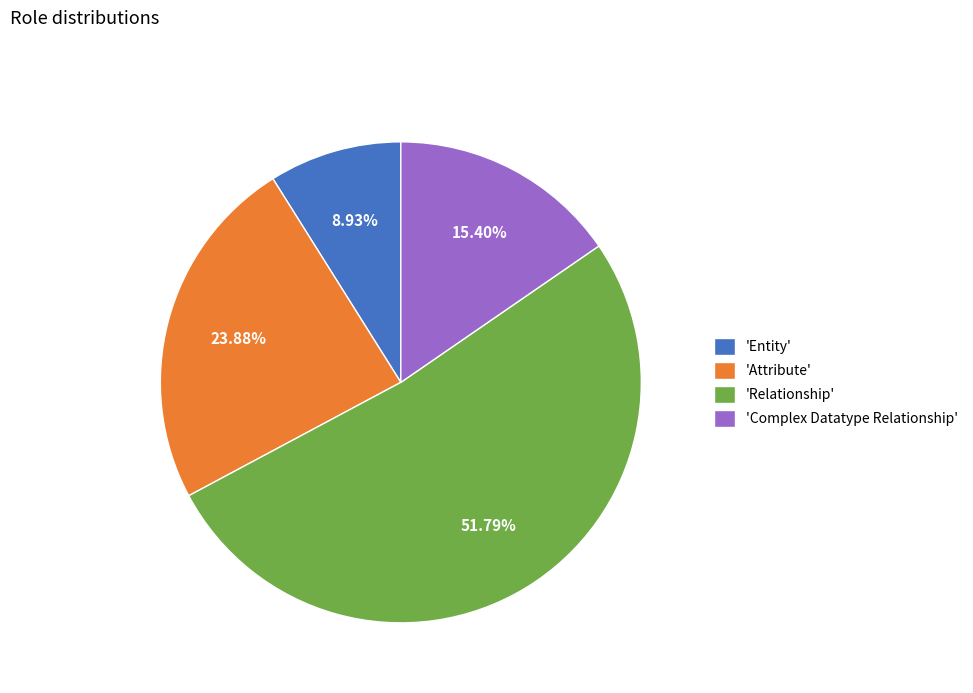

Do 'Complex Datatype Relationship' and 'Attribute' together represent more than half of the pie?

No